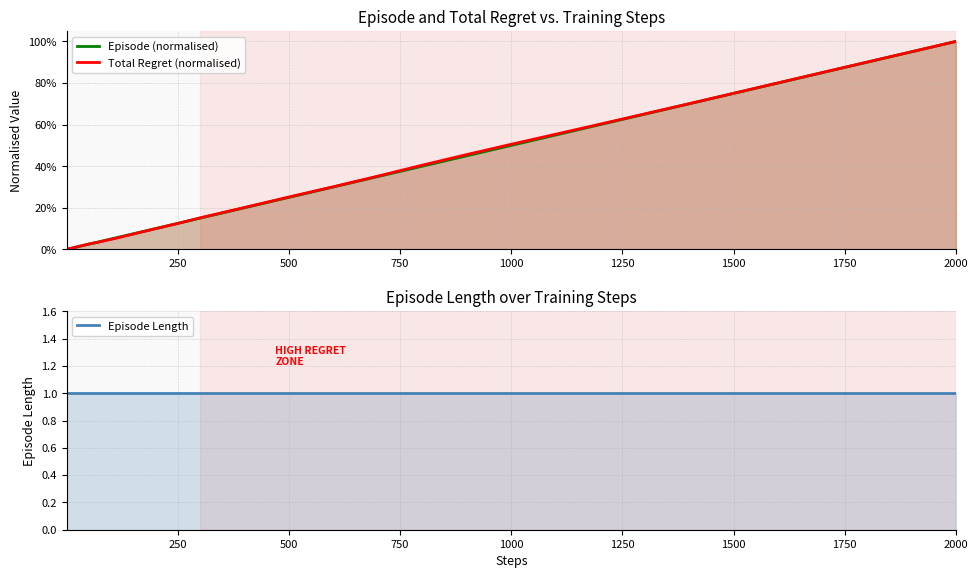

Does the chart have visible grid lines?

Yes